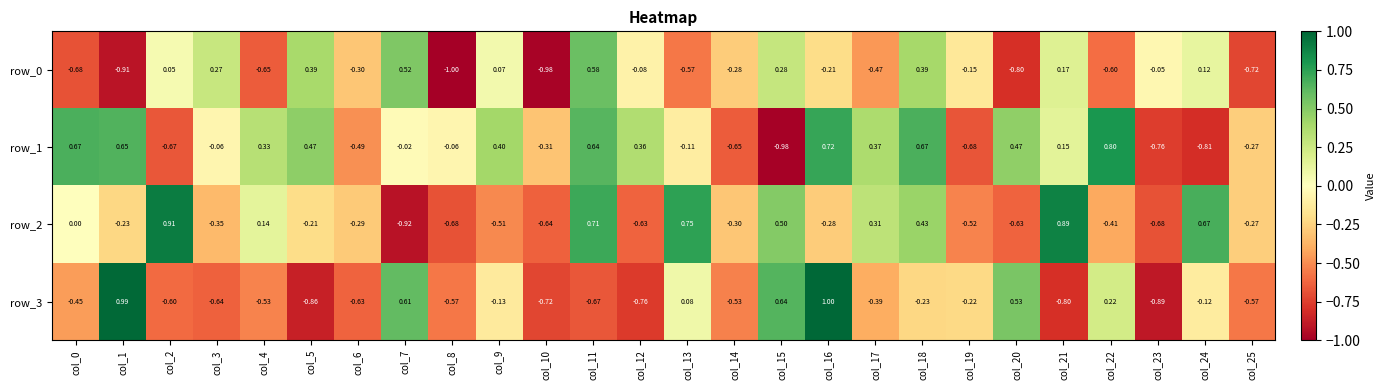

The value of row_3 at col_0 is -0.2. True or false?

False